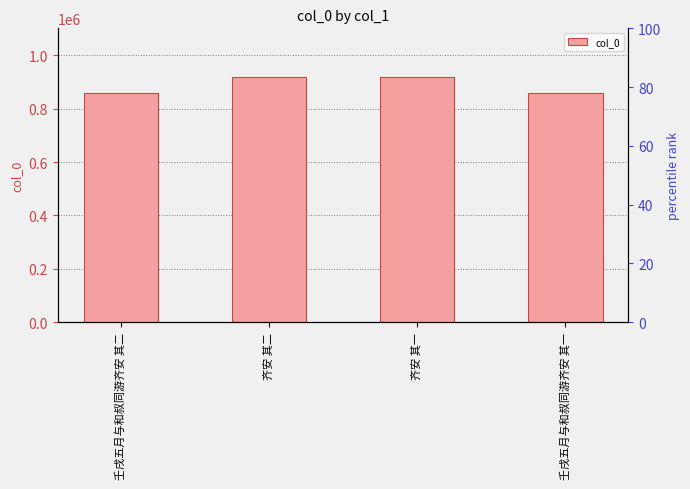

What position from the right is 齐安 其一?

2